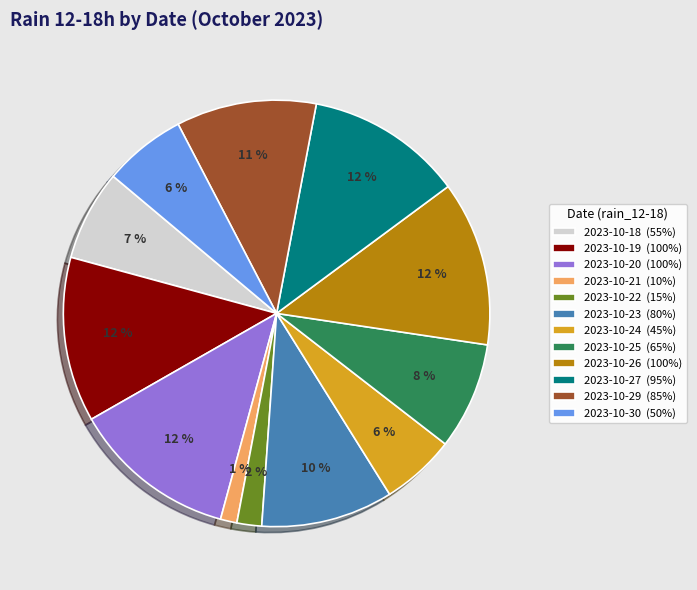

Between 2023-10-20 (100%) and 2023-10-22 (15%), which is larger?

2023-10-20 (100%)